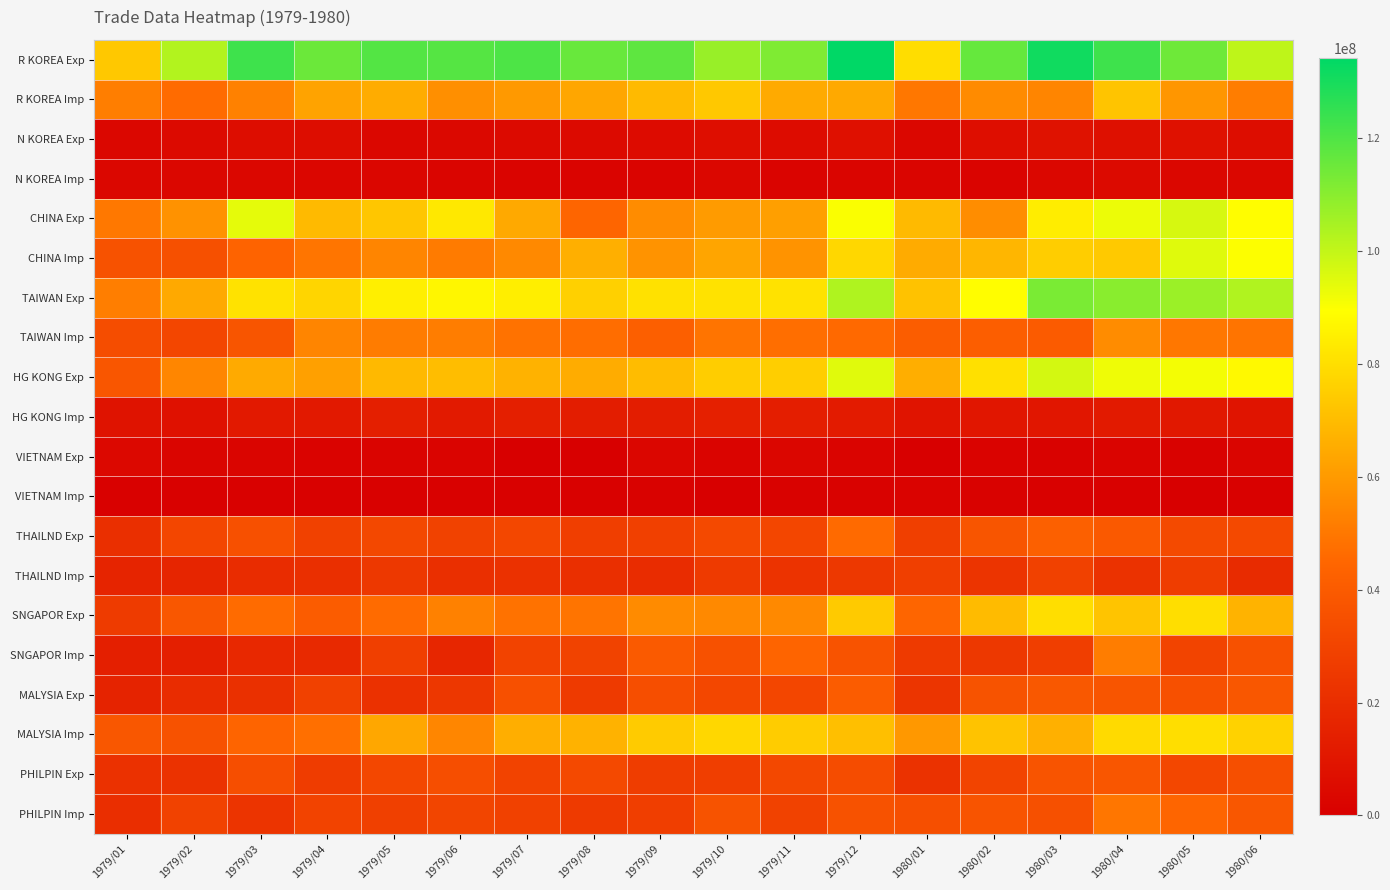

Rank the series at 1980/01 from lowest to highest value.

VIETNAM Exp, VIETNAM Imp, N KOREA Imp, N KOREA Exp, HG KONG Imp, PHILPIN Exp, MALYSIA Exp, SNGAPOR Imp, THAILND Exp, THAILND Imp, PHILPIN Imp, TAIWAN Imp, SNGAPOR Exp, R KOREA Imp, MALYSIA Imp, CHINA Imp, HG KONG Exp, CHINA Exp, TAIWAN Exp, R KOREA Exp